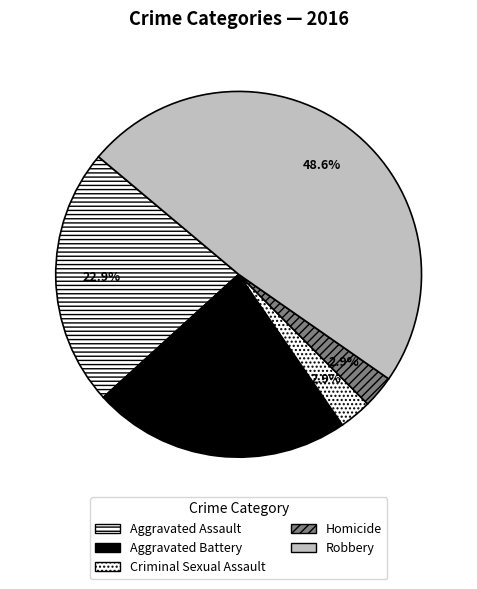

The Aggravated Assault slice represents 23% of the pie. True or false?

True